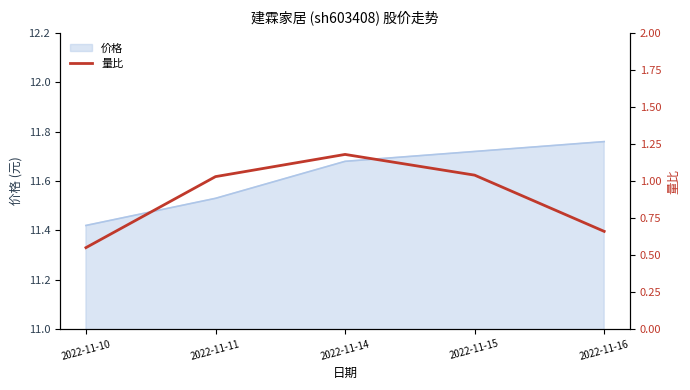

Which label corresponds to the smallest value in the chart?

2022-11-10